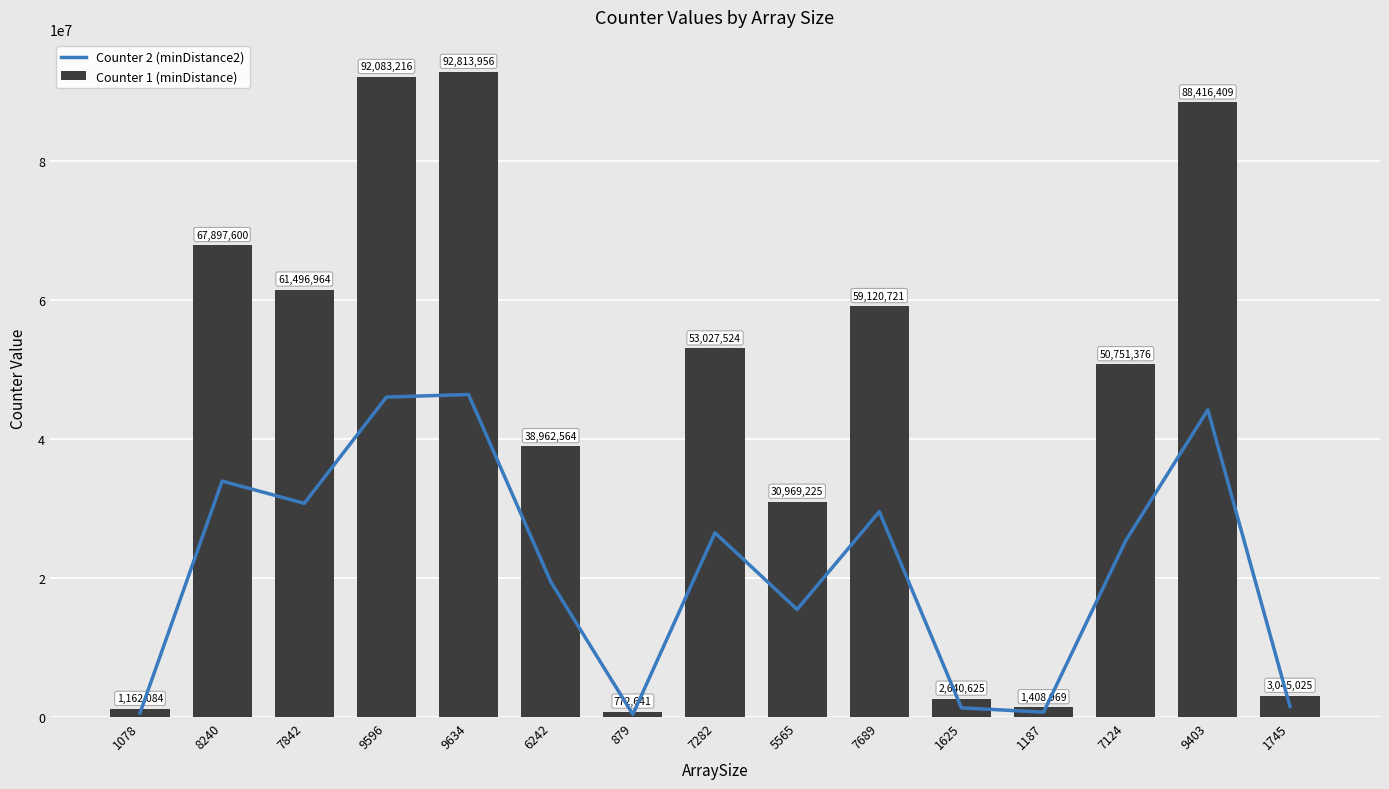

Reading left to right, extract all data points from this chart.

Counter 2 (minDistance2): 580503	33944680	30744561	46036810	46402161	19478161	385881	26510121	15481830	29556516	1319500	703891	25372126	44203503	1521640
Counter 1 (minDistance): 1162084	67897600	61496964	92083216	92813956	38962564	772641	53027524	30969225	59120721	2640625	1408969	50751376	88416409	3045025